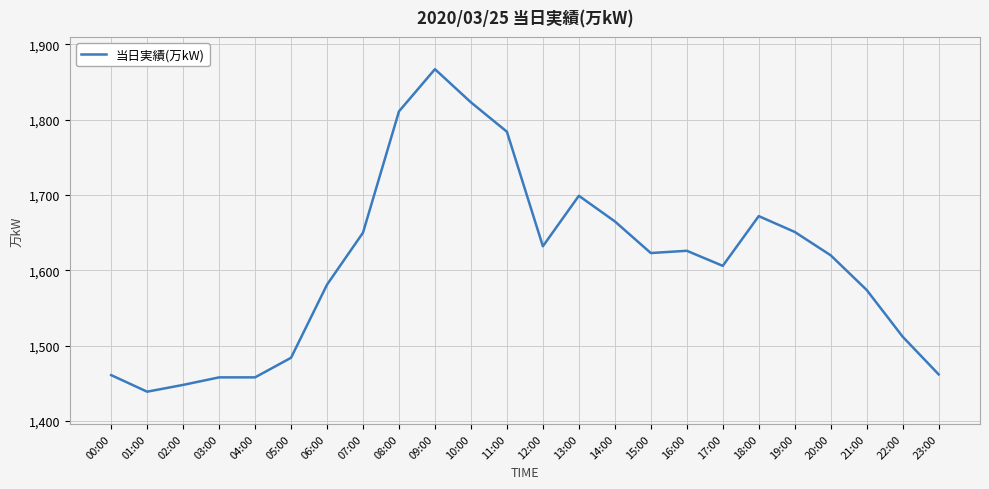

The chart shows a value of 1512 at 22:00. True or false?

True